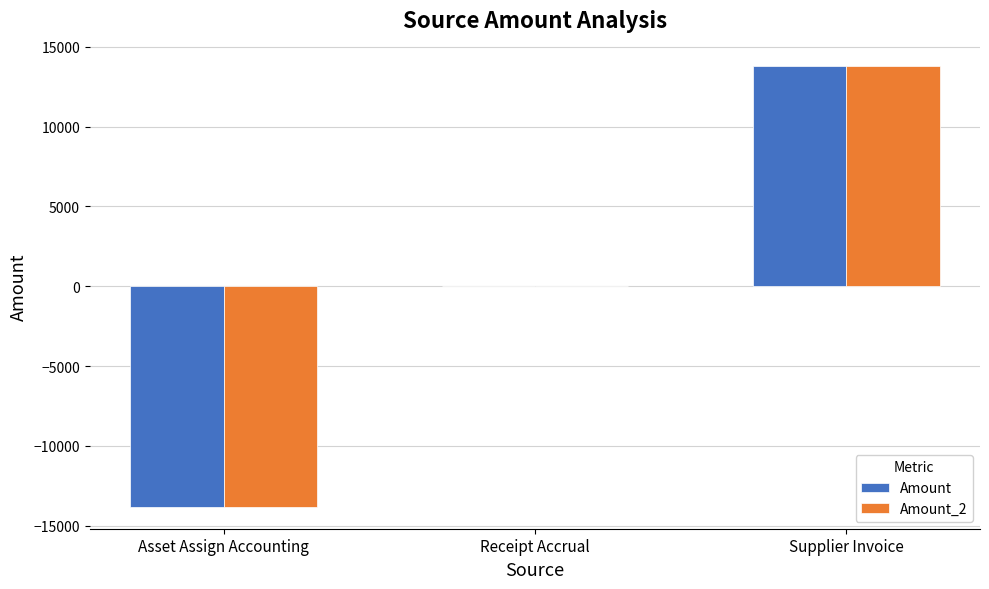

Does the chart contain stacked bars?

No